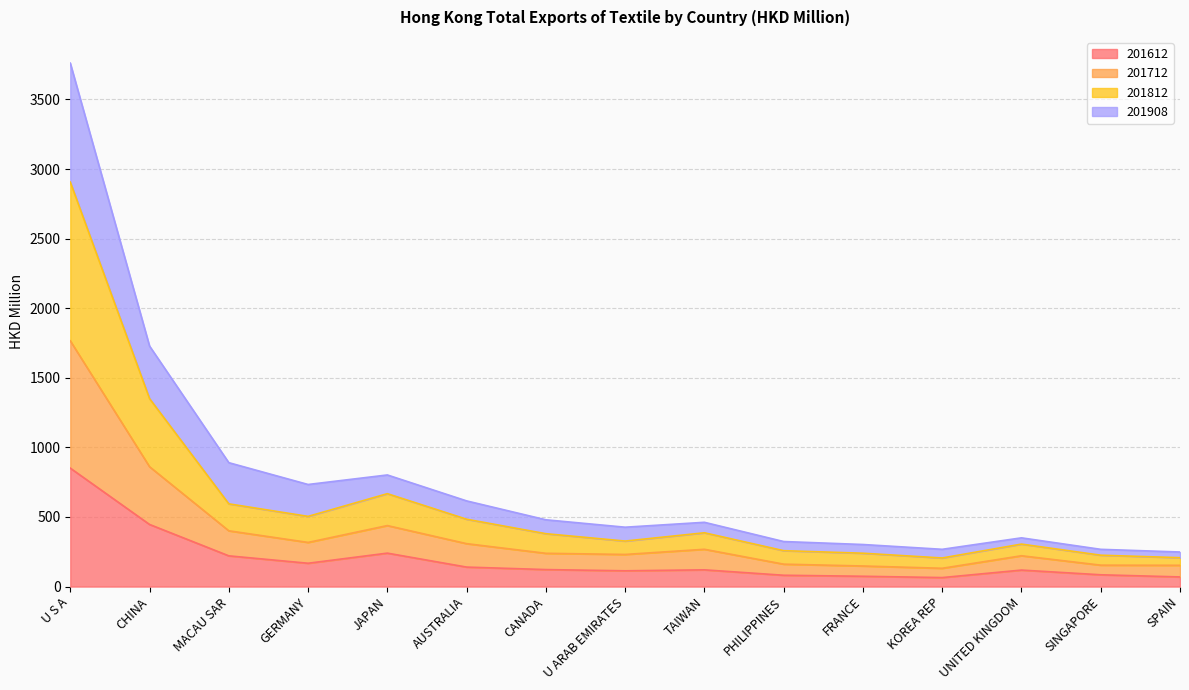

What is the total value across all series at MACAU SAR?

890.2